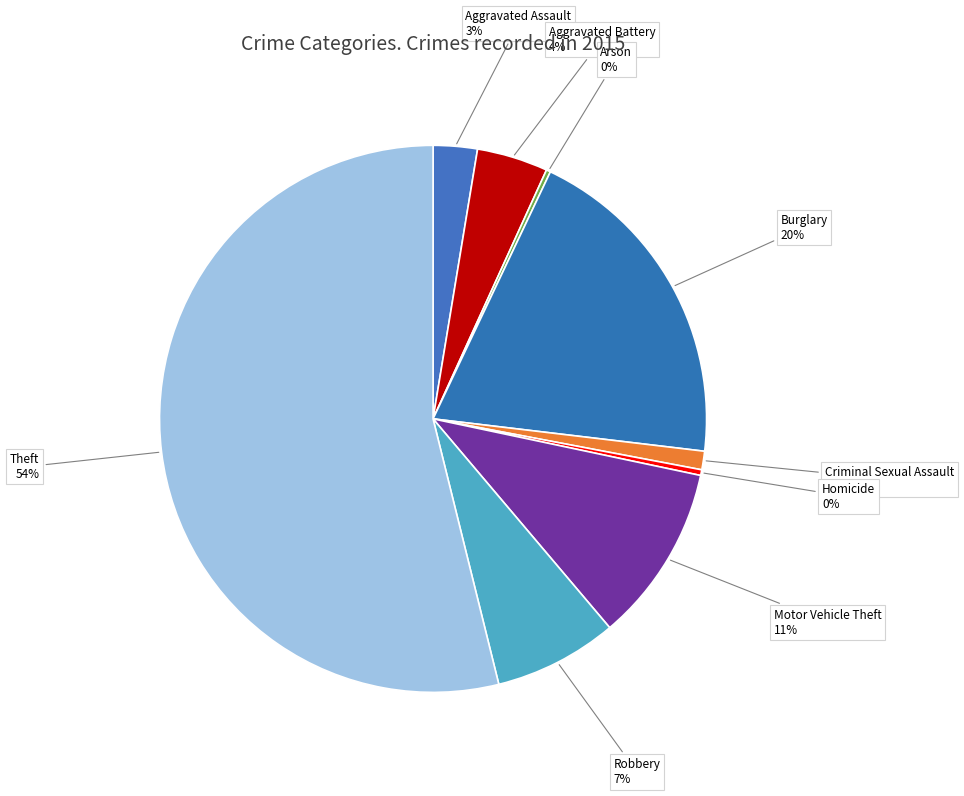

What is the majority slice?

Theft